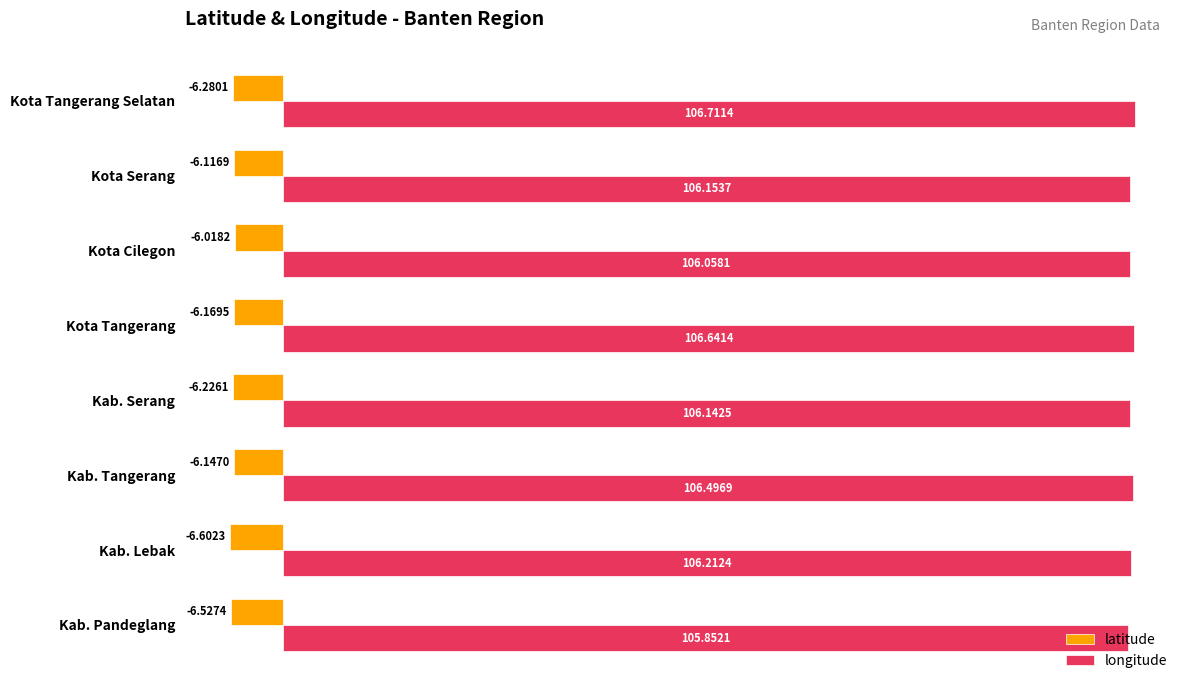

At which label is longitude closest to 106?

Kota Cilegon